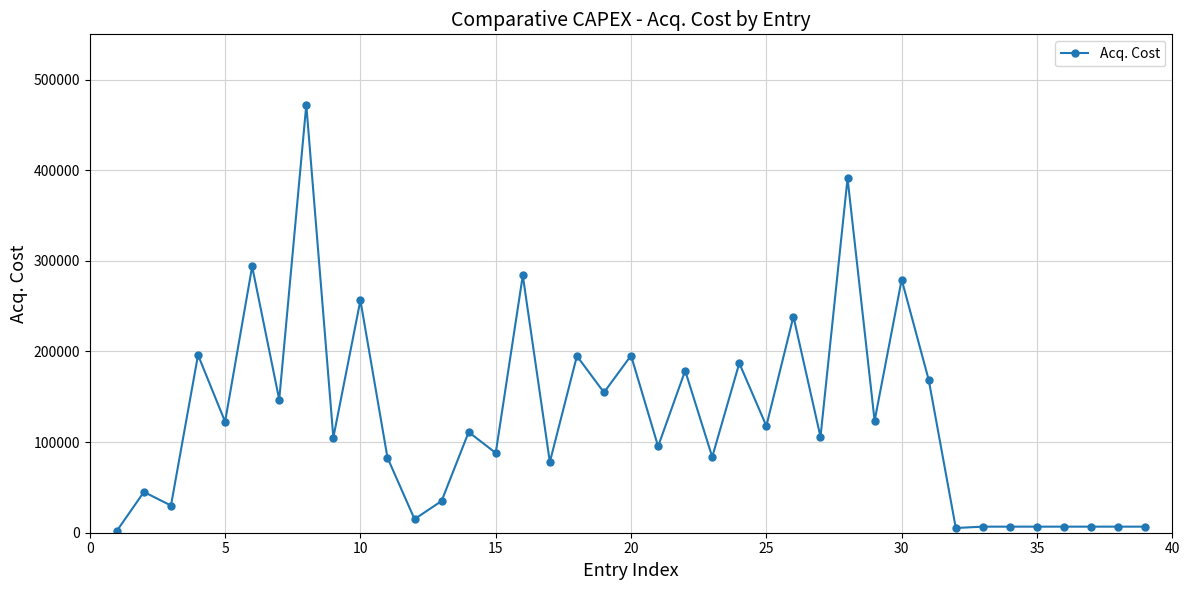

How many categories are shown in the chart?

39